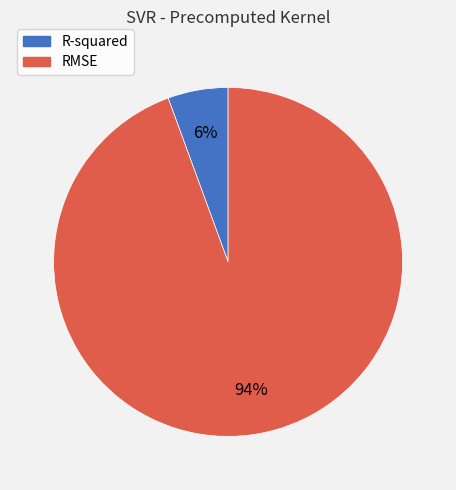

Rank the categories by value from lowest to highest.

R-squared, RMSE